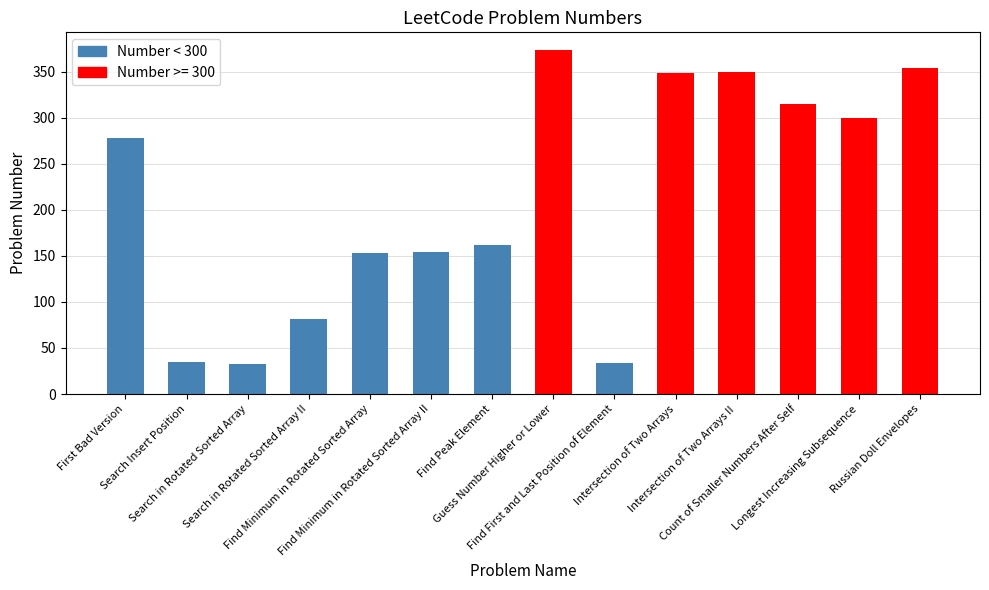

Which has a higher value, Find Minimum in Rotated Sorted Array II or Search in Rotated Sorted Array?

Find Minimum in Rotated Sorted Array II